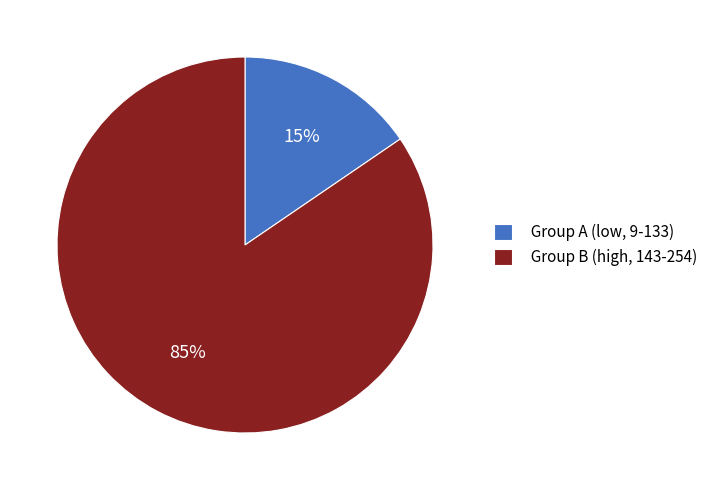

Is it true that Group A (low, 9-133) is 22% of the pie?

False